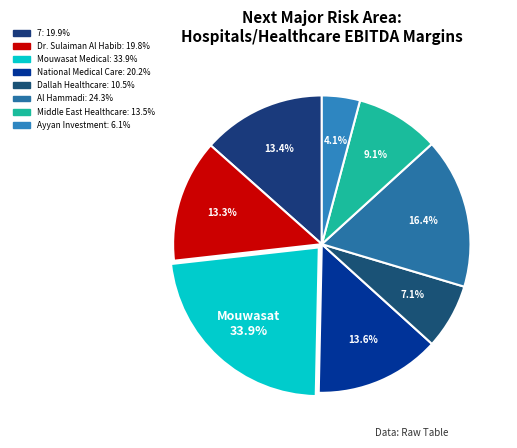

To the nearest percent, what is the combined percentage of Ayyan Investment and Dr. Sulaiman Al Habib?

17%